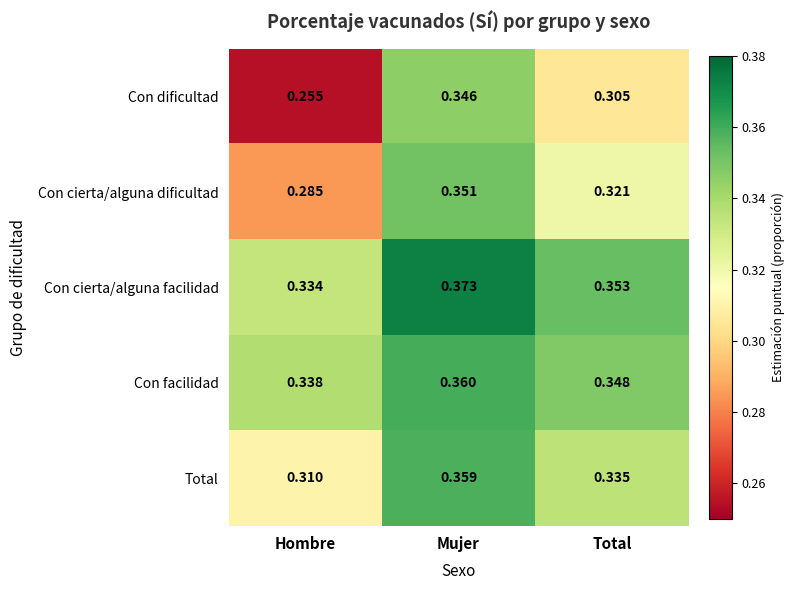

Which category has the lowest value in the Total series?

Hombre